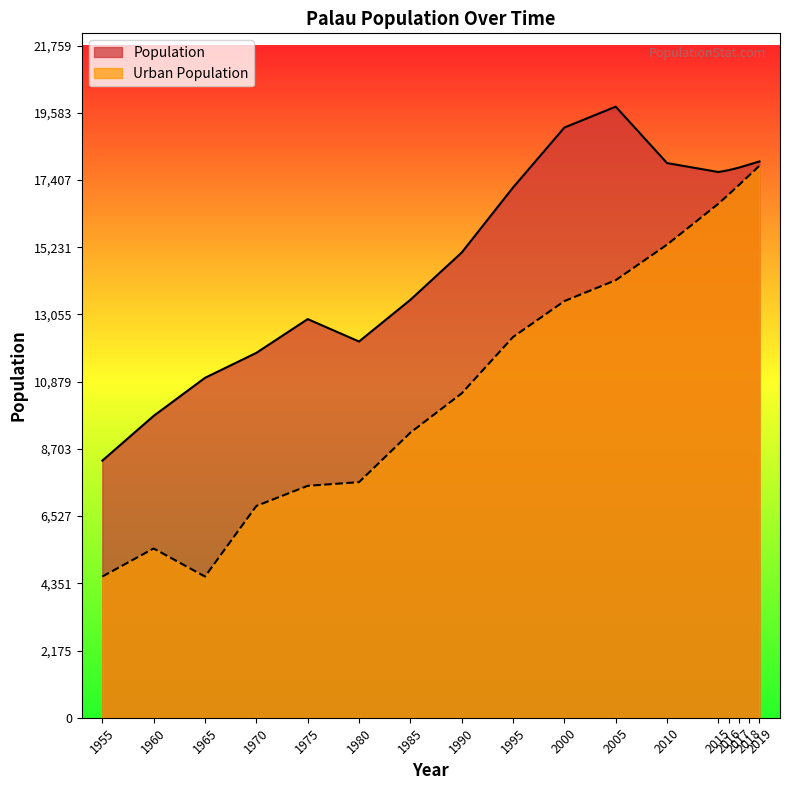

Reading right to left, transcribe all the data shown in this chart.

Population: 18008	17907	17808	17725	17665	17955	19781	19105	17164	15058	13528	12179	12904	11811	11003	9771	8322
Urban Population: 17869	17556	17245	16939	16638	15315	14163	13487	12324	10500	9228	7626	7507	6855	4570	5479	4570